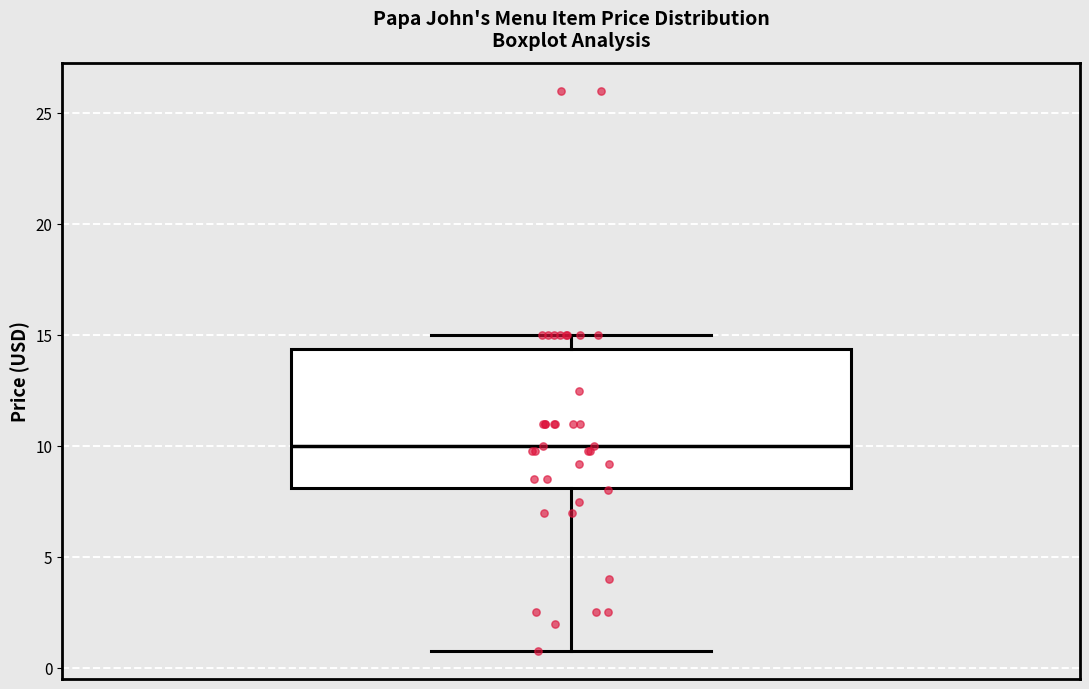

Transcribe this box plot: give where the median line is, the range the box spans, and where the two whiskers end, as read against the y-axis. The values are not printed on the chart, so give them approximately, as read against the axis.

median 10.0, box 8.0 to 14.5, whiskers 1.0 to 15.0